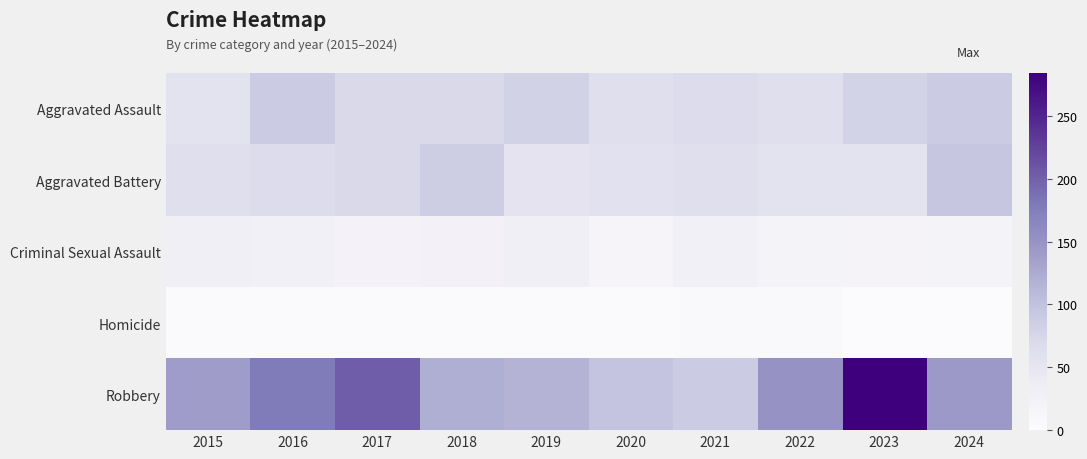

What is the greatest value displayed?

284